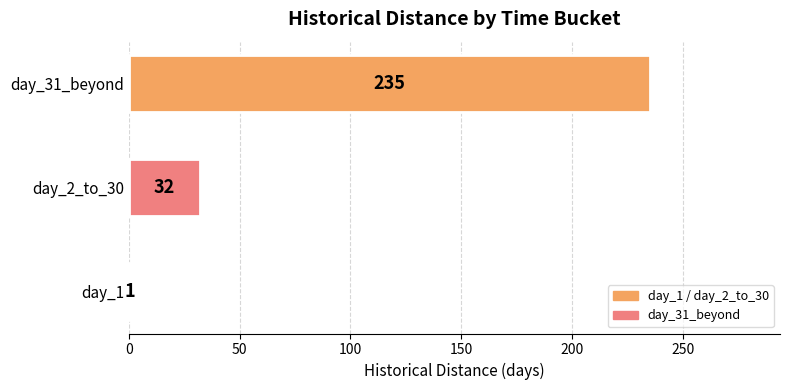

True or false: the data shows 7 at day_2_to_30.

False